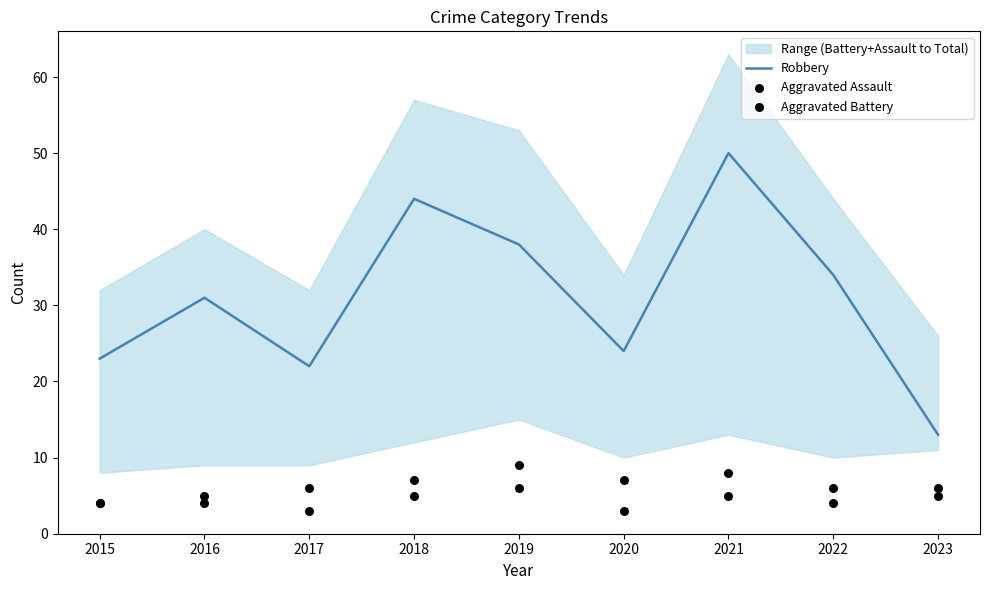

Is the value of Aggravated Assault at 2015 greater than the value of Aggravated Battery at 2020?

No